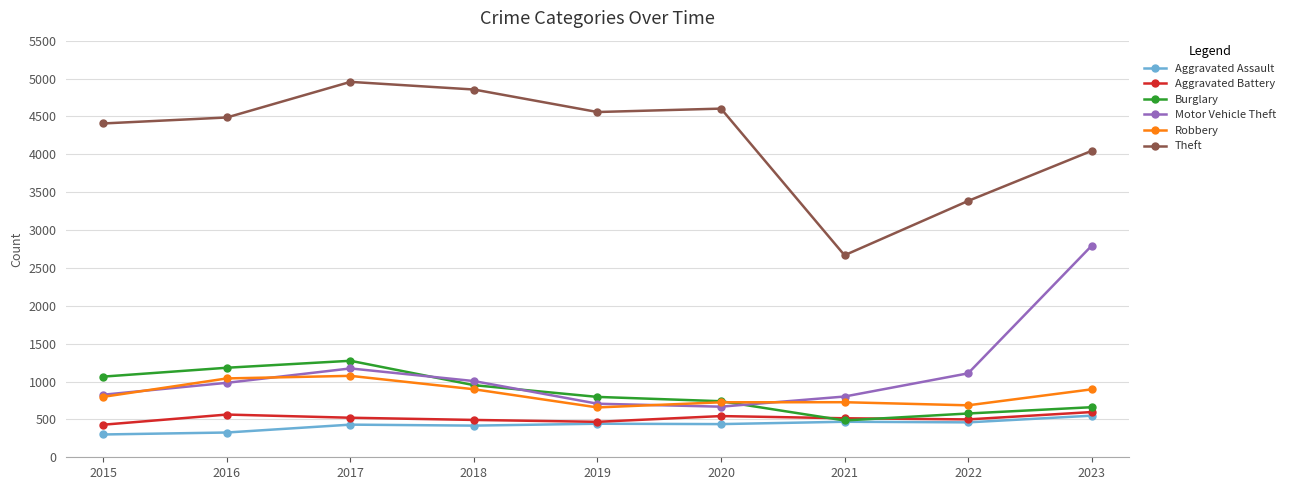

What is the minimum value for Burglary?

486